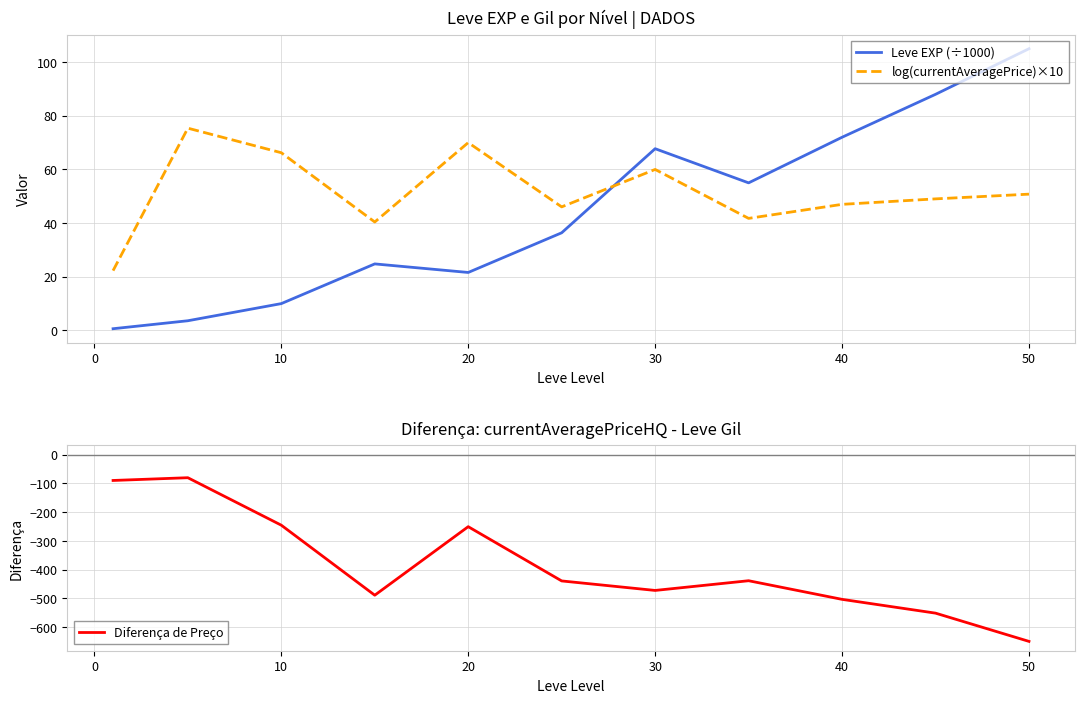

The value of log(currentAveragePrice)×10 at 10 is 26.5. True or false?

False